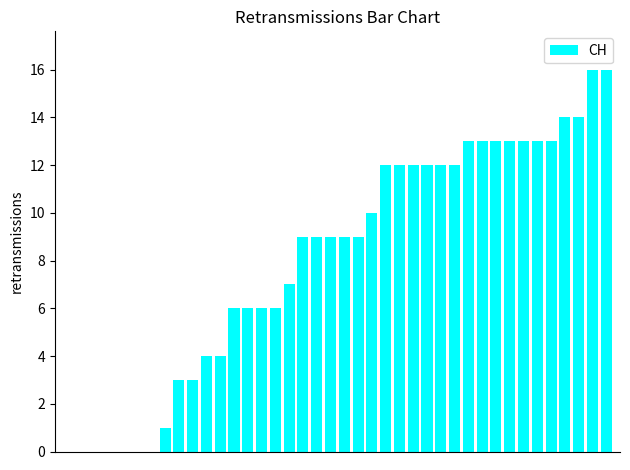

What is the sum of all values?

324